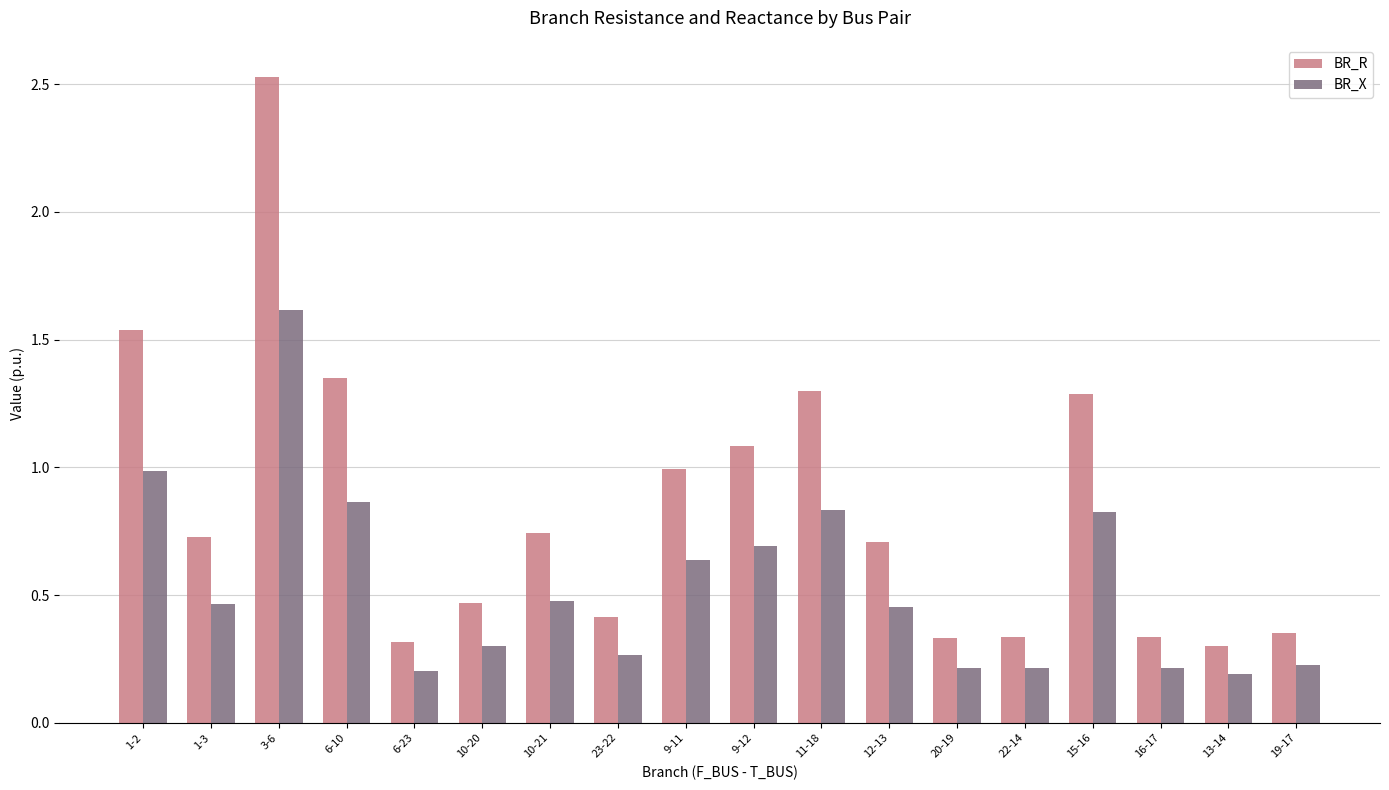

At 11-18, list the series in order from smallest to largest.

BR_X, BR_R